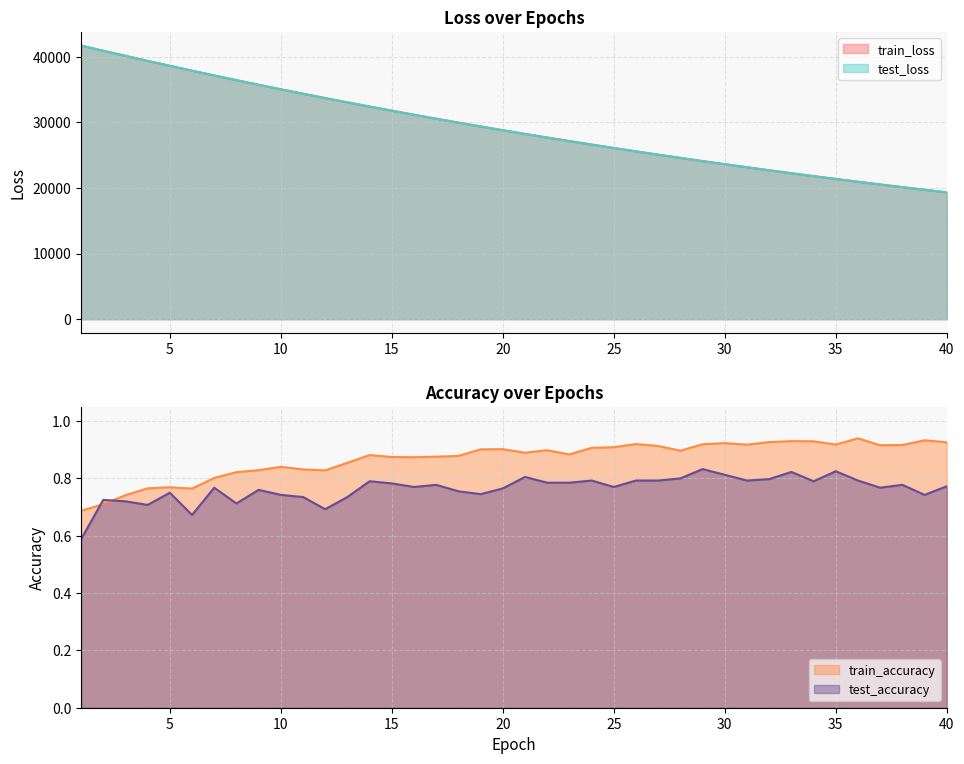

The train_loss series shows 65337.6 at 5. True or false?

False